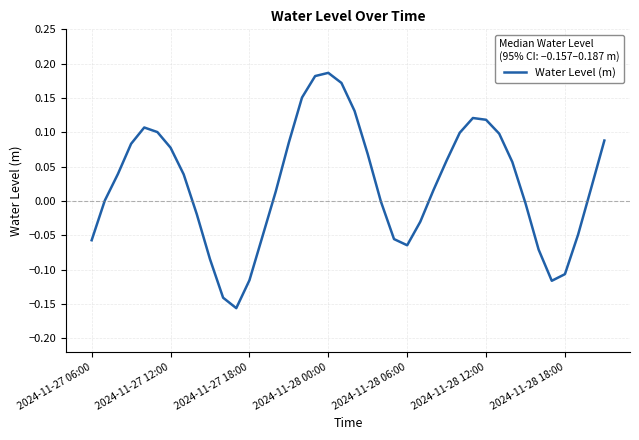

Does the chart have visible grid lines?

Yes